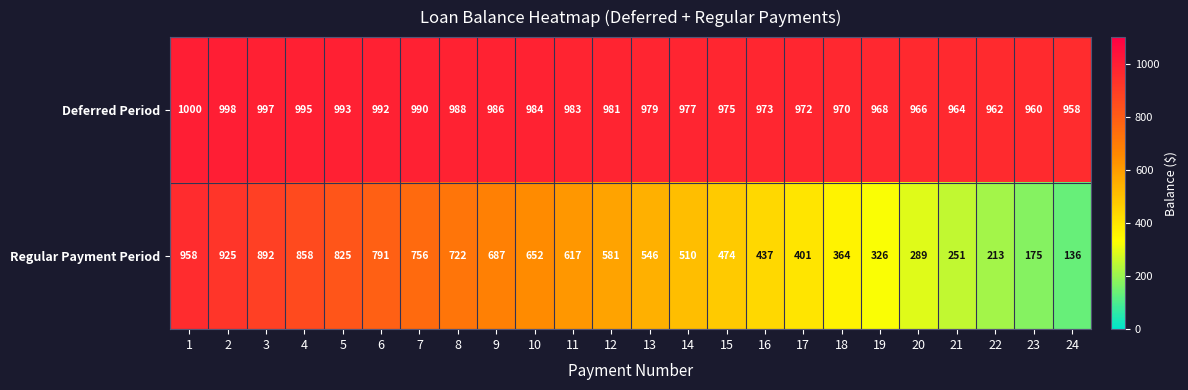

Count the number of categories in the chart.

24